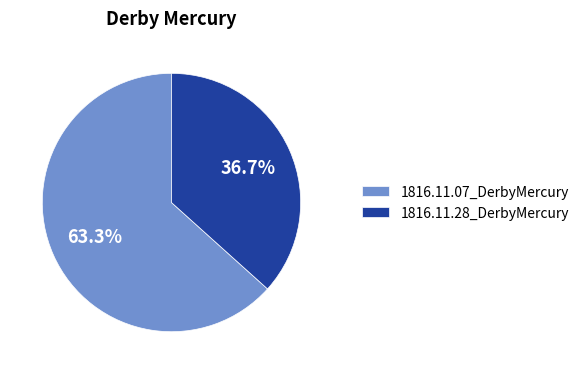

Is 1816.11.28_DerbyMercury the majority of the pie?

No